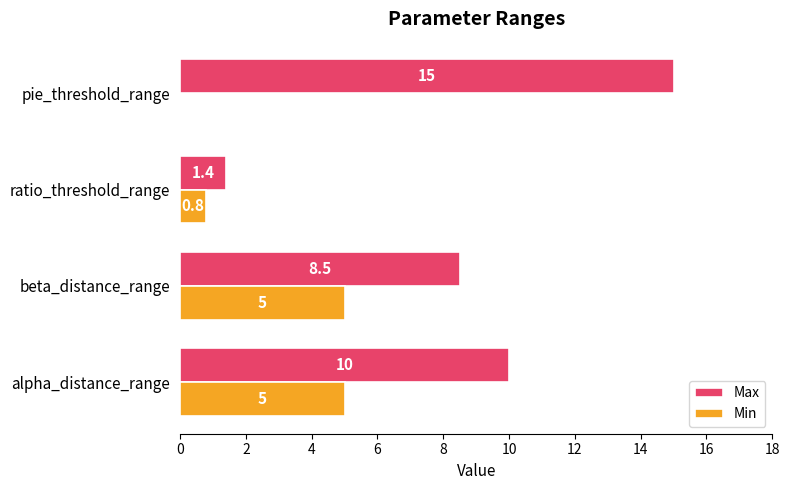

At which label is Min closest to 2?

ratio_threshold_range